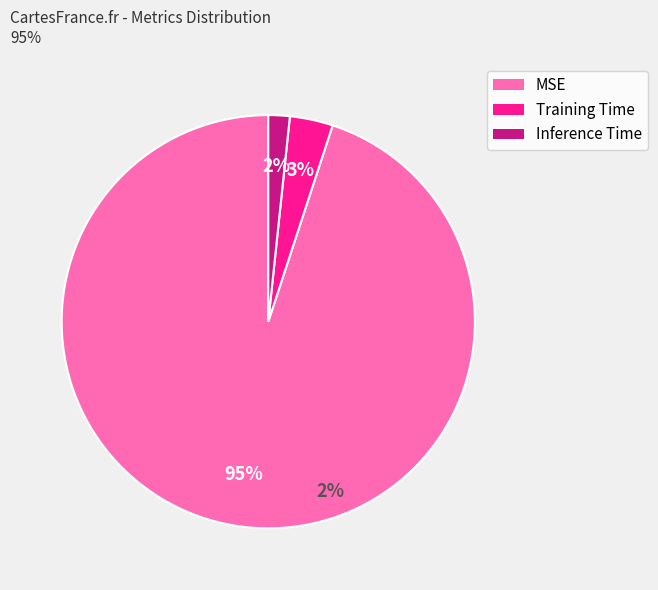

Is there a majority slice in this chart?

Yes